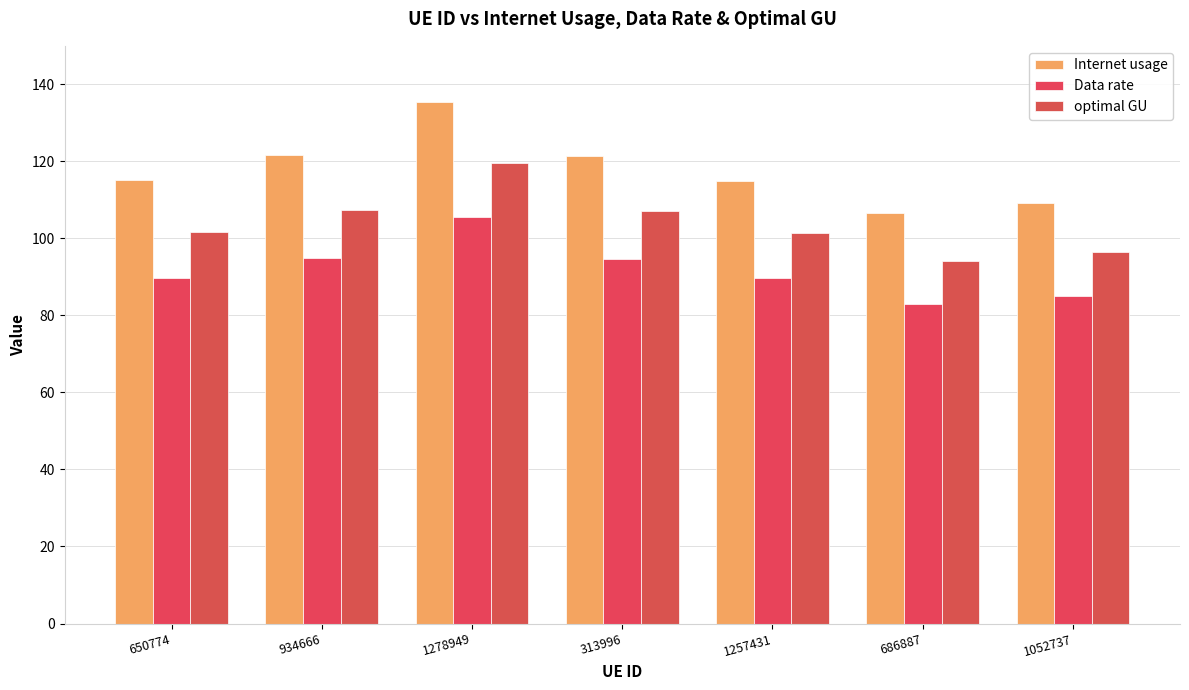

The Data rate series shows 138.8 at 934666. True or false?

False